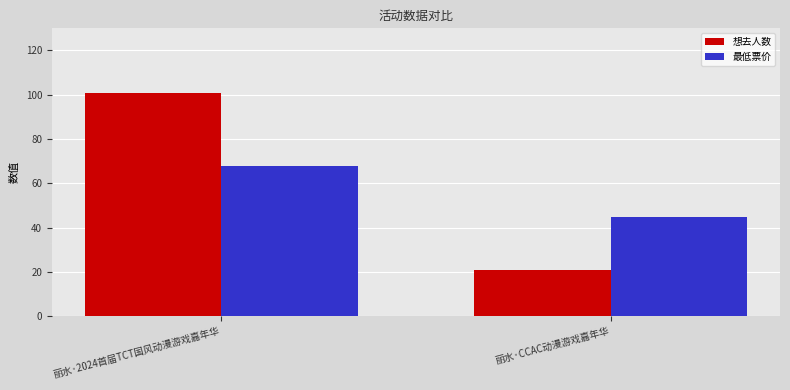

What position from the right is 丽水·CCAC动漫游戏嘉年华?

1